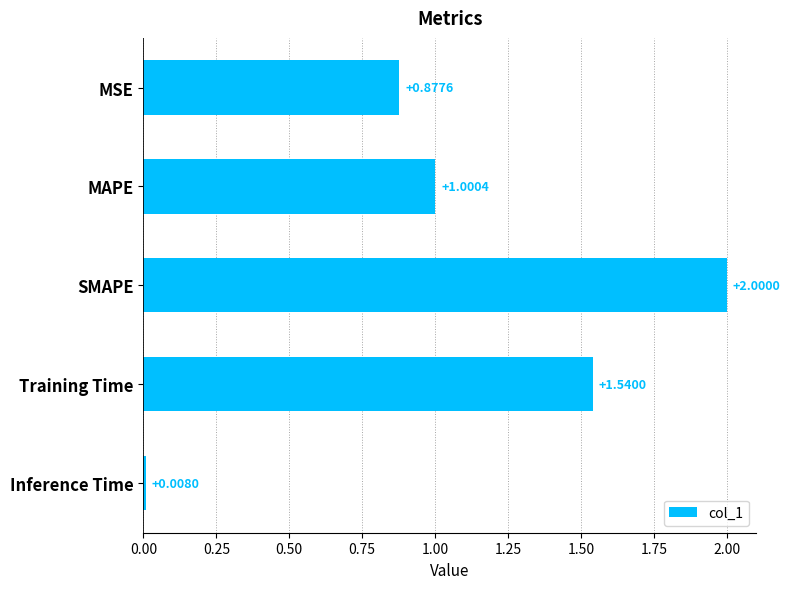

At which label is the value closest to 1?

MAPE